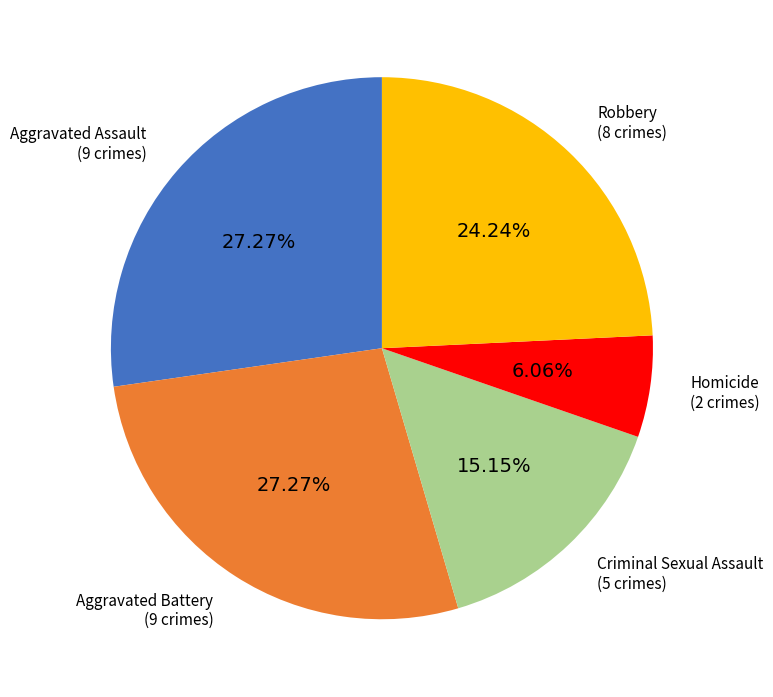

The Robbery slice represents 39% of the pie. True or false?

False